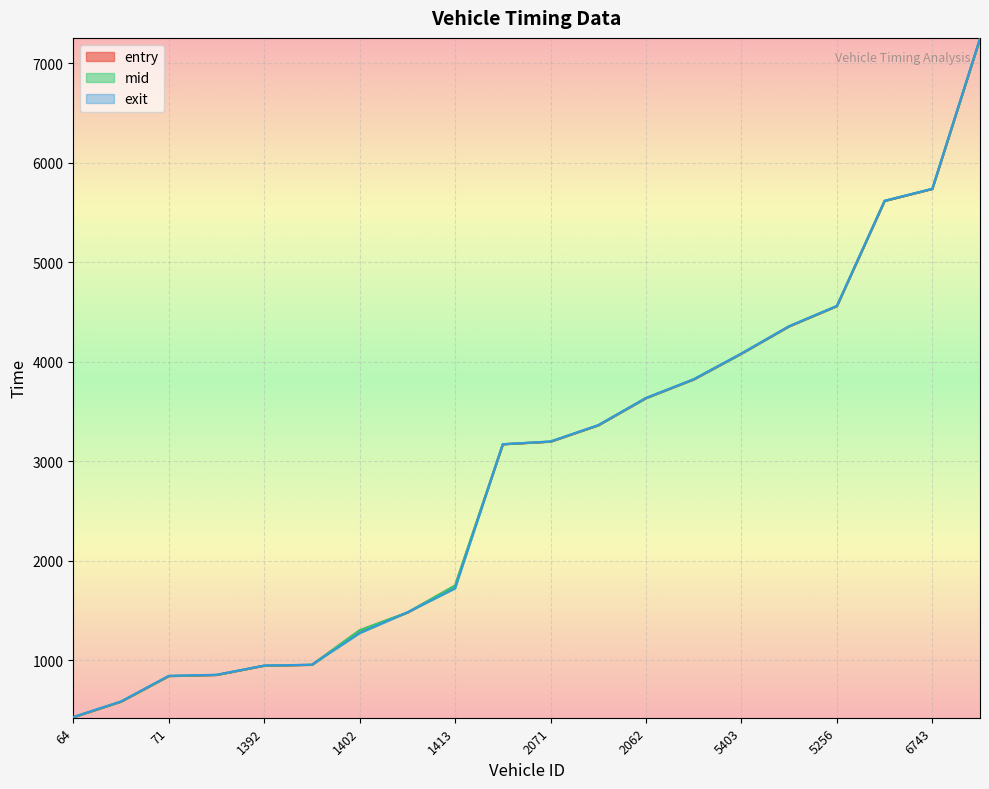

Between which two adjacent categories do entry and exit first intersect?

1259 and 1402